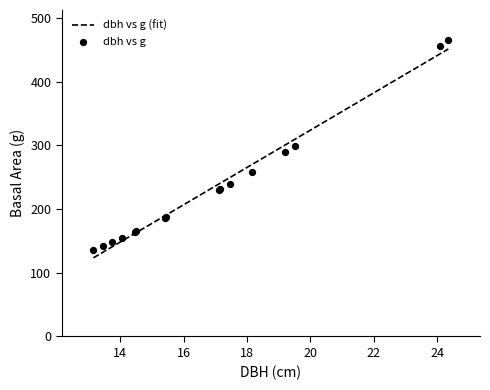

Which series has the largest Y range (max minus min)?

g